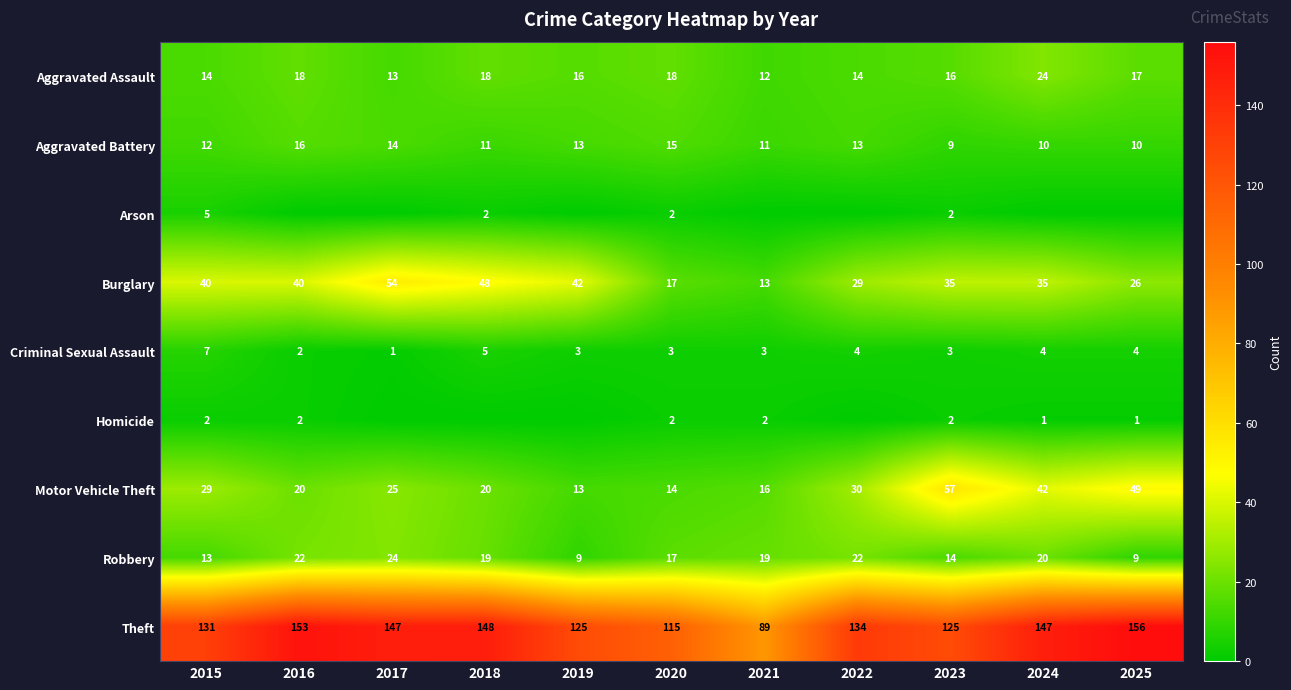

What is the difference between the maximum and minimum values in the Criminal Sexual Assault series?

6